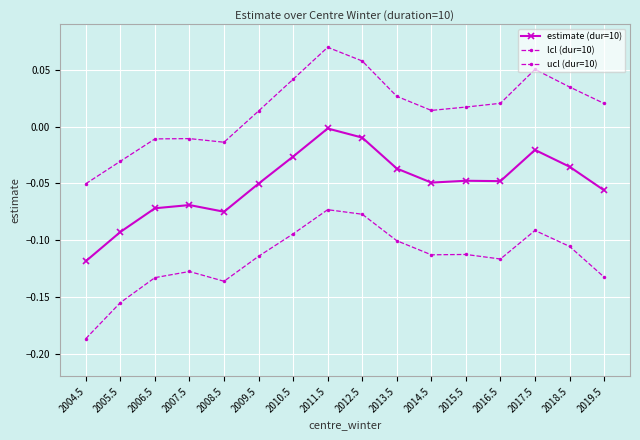

How many distinct data groups are displayed?

3